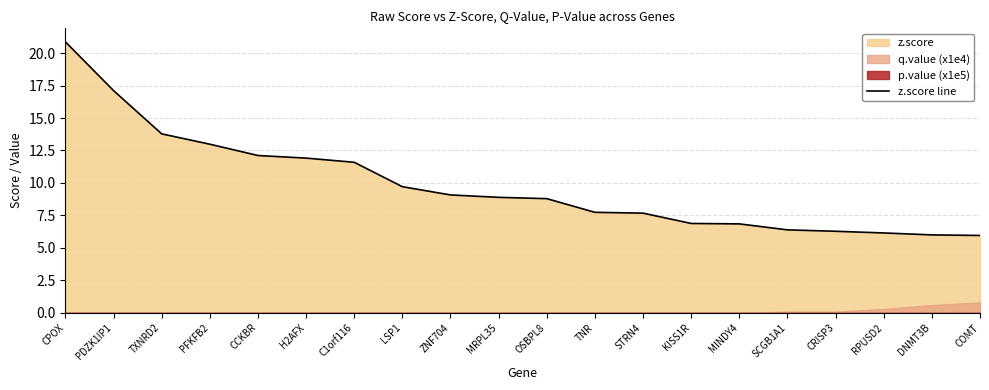

The value at DNMT3B is 2.2. True or false?

False